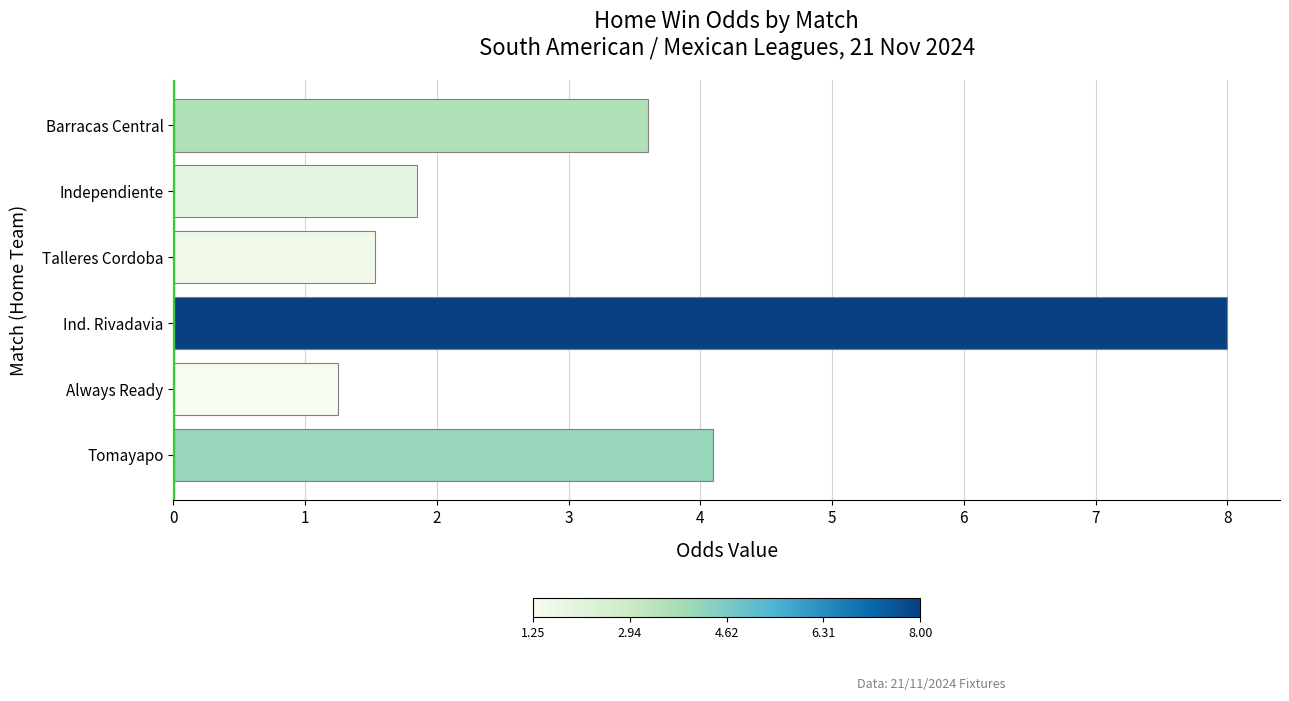

How many values are below 3?

3